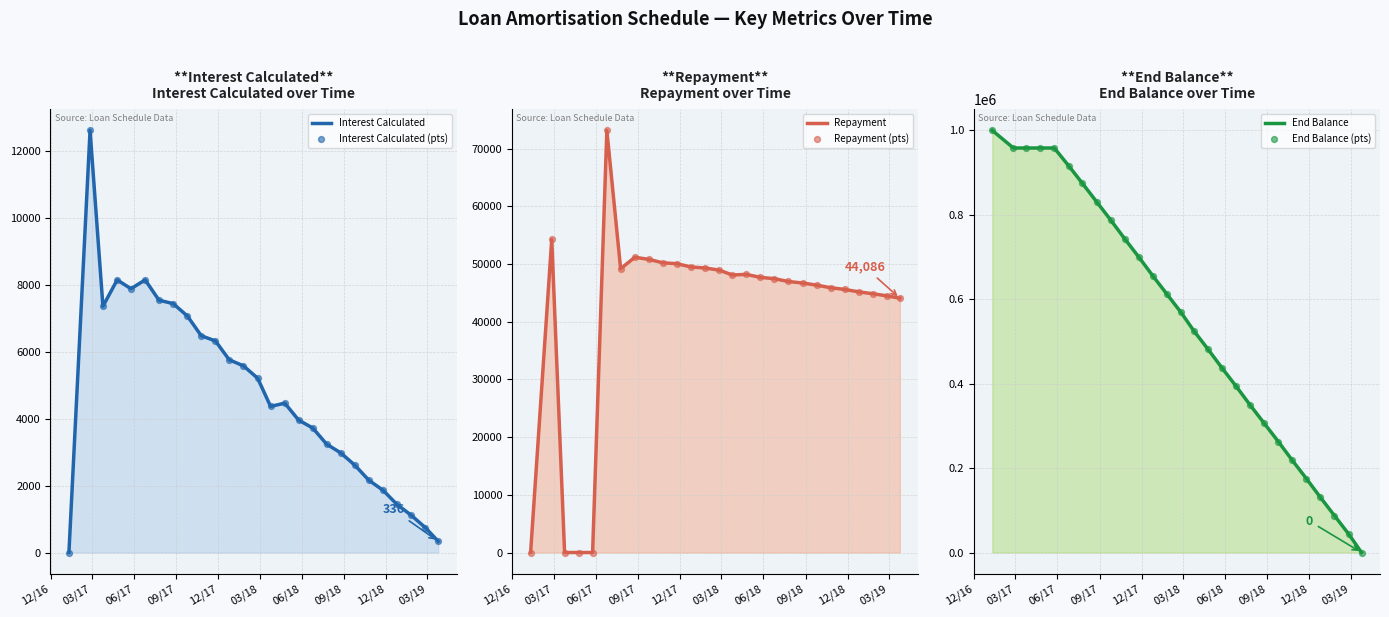

Which series has the largest total across all categories?

End Balance